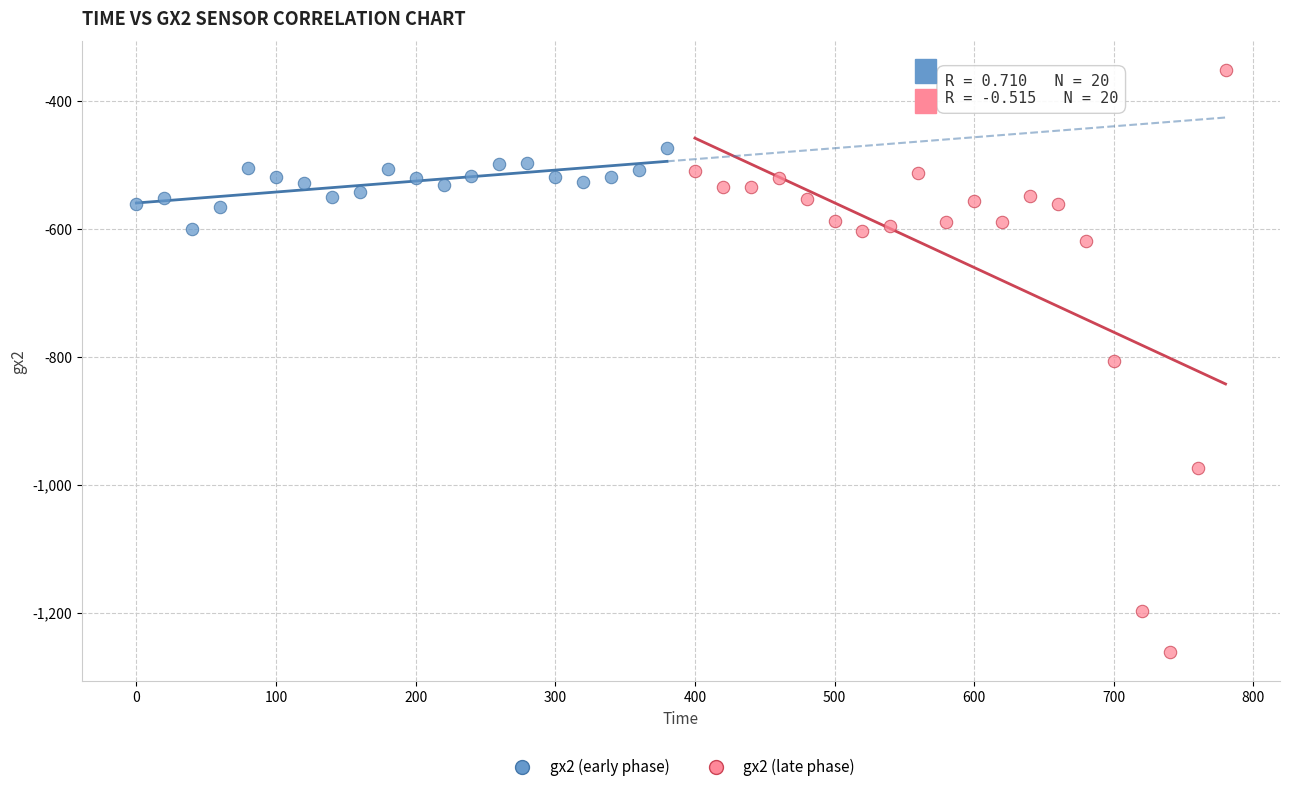

Which series reaches the maximum Y coordinate?

gx2 (late phase)